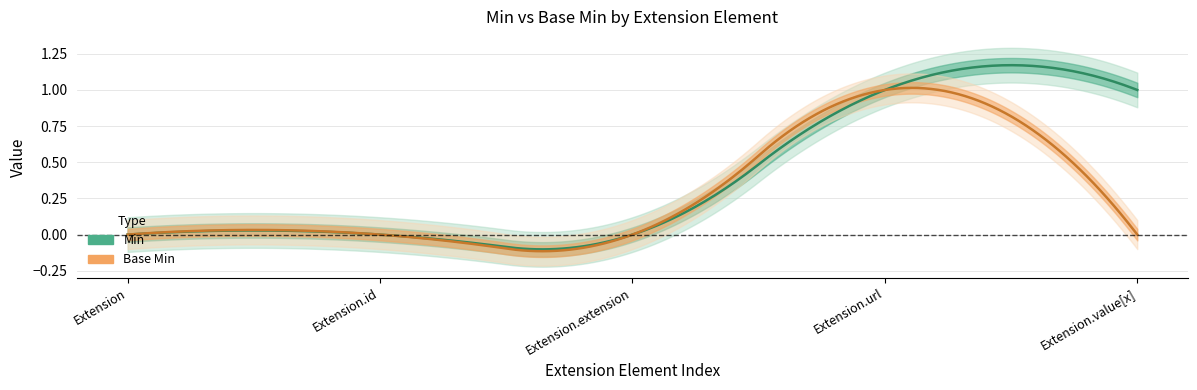

Reading left to right, what are all the values shown in this chart?

Min: 0	0	0	1	1
Base Min: 0	0	0	1	0